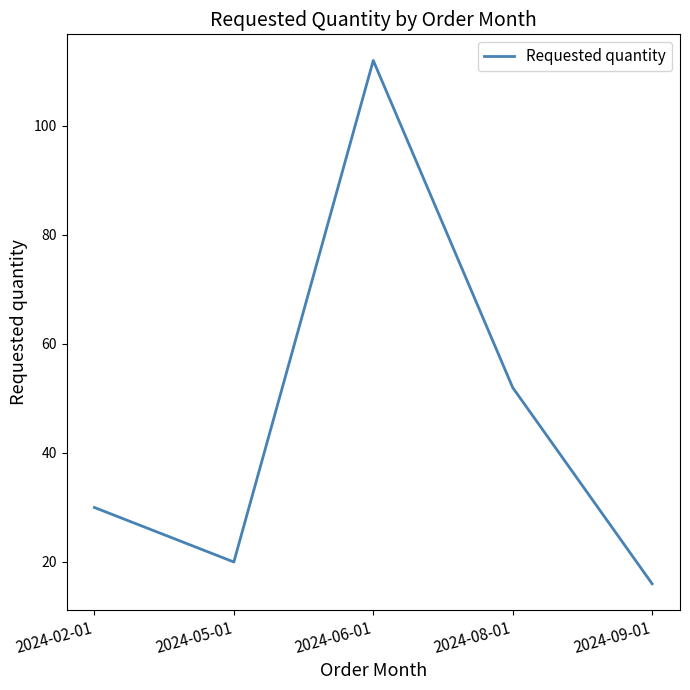

What is the average value?

46